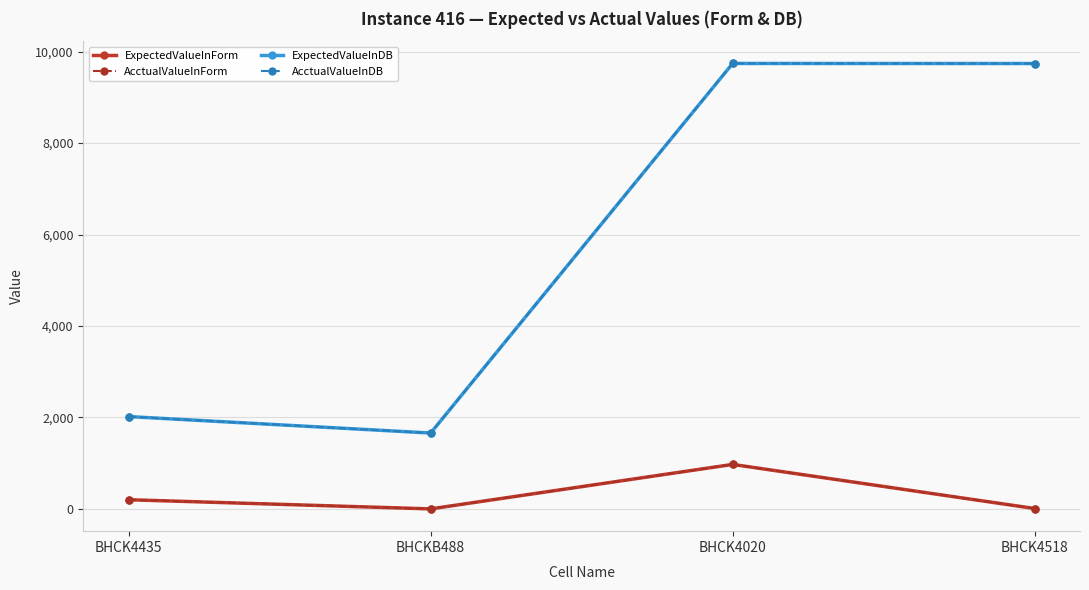

True or false: ExpectedValueInDB has a value of 14295.3 at BHCK4518.

False